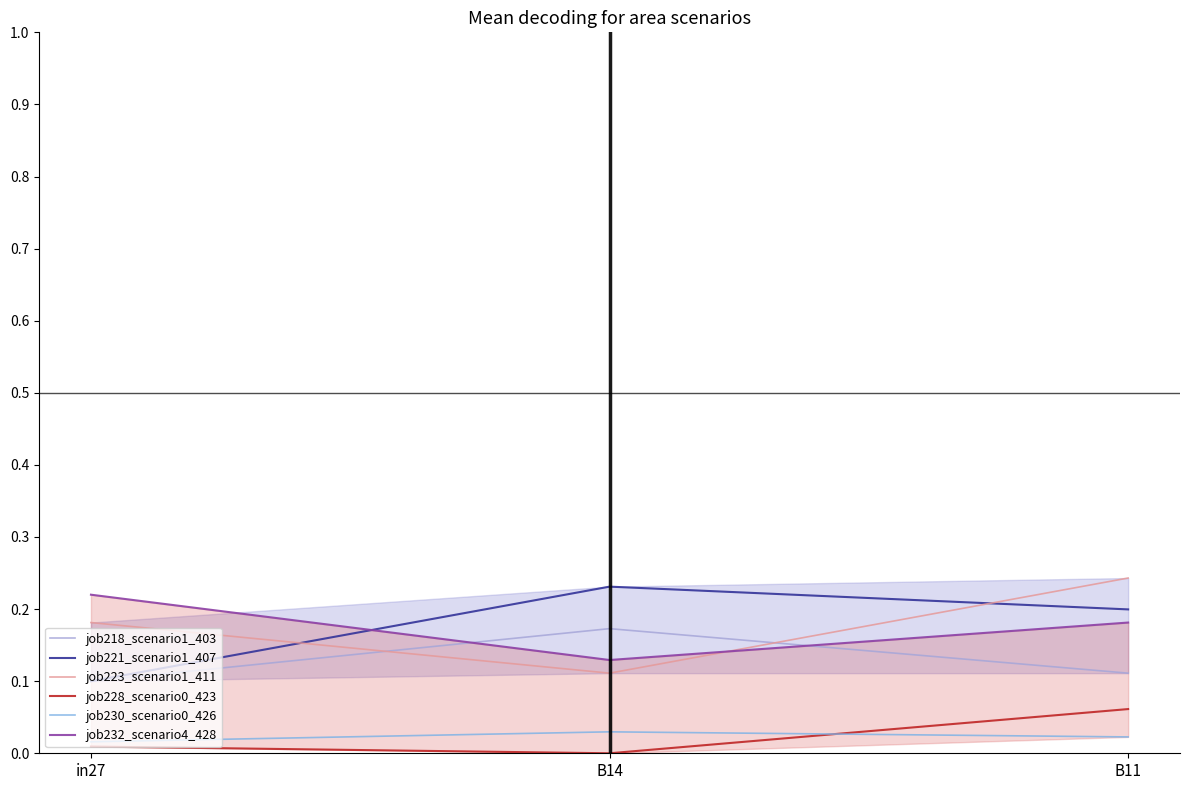

What is the difference between the maximum and second lowest values in the job228_scenario0_423 series?

0.1